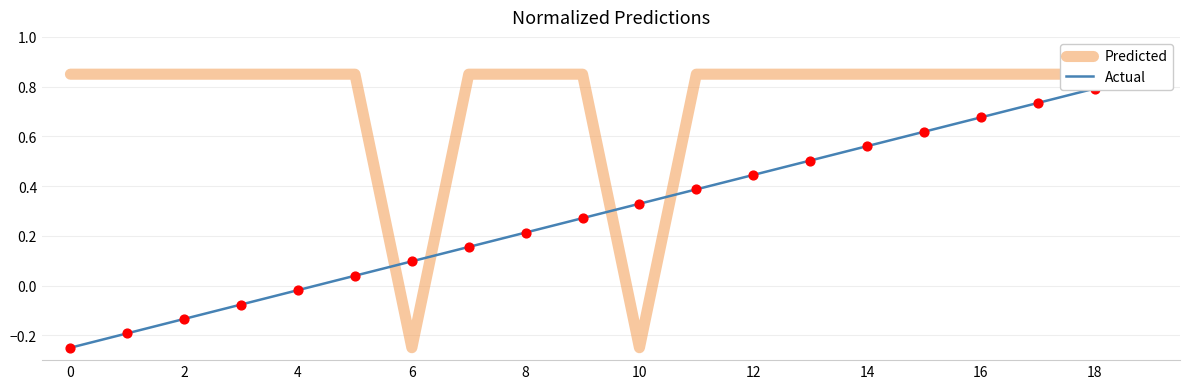

At which category is the sum across all series the highest?

19